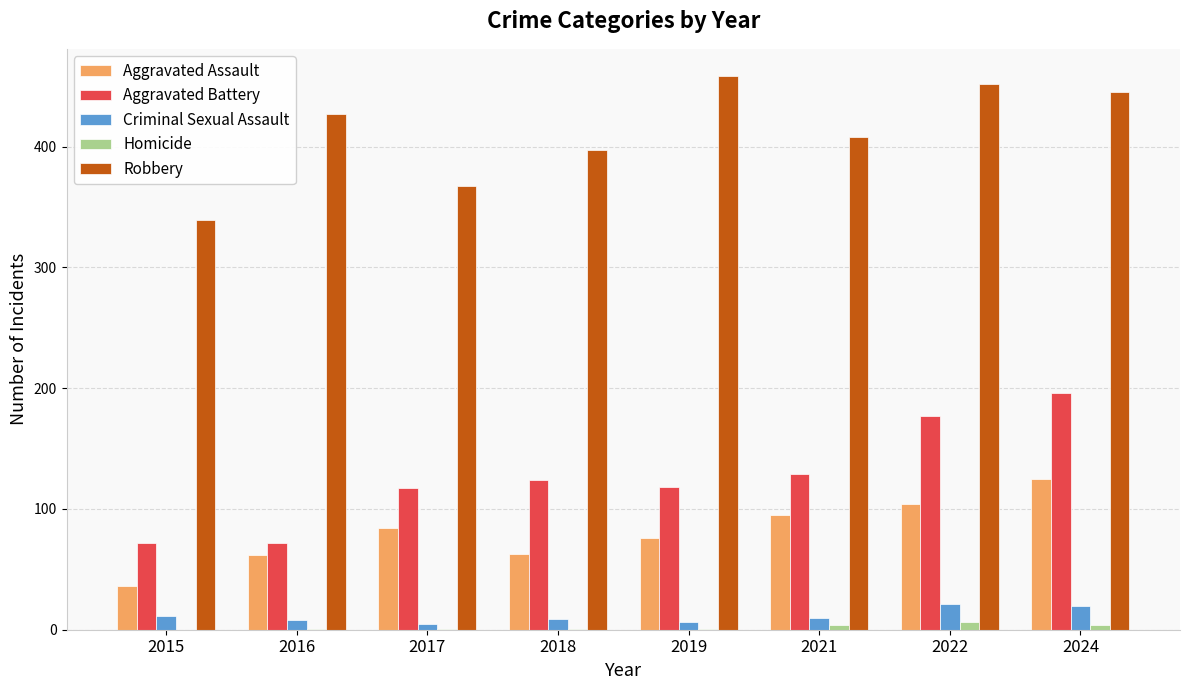

Which series changed the most between 2016 and 2022?

Aggravated Battery